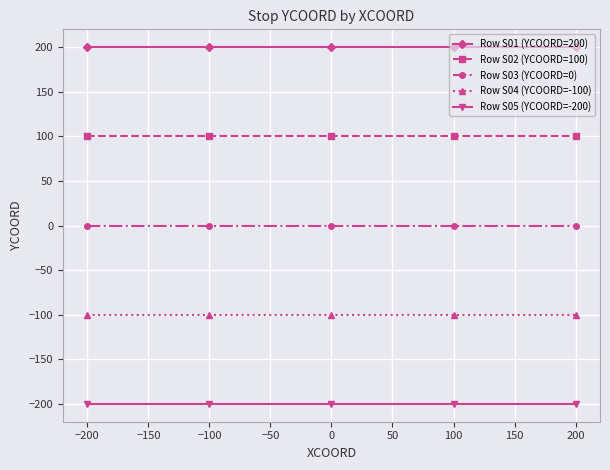

The value of Row S01 (YCOORD=200) at 100 is 200. True or false?

True